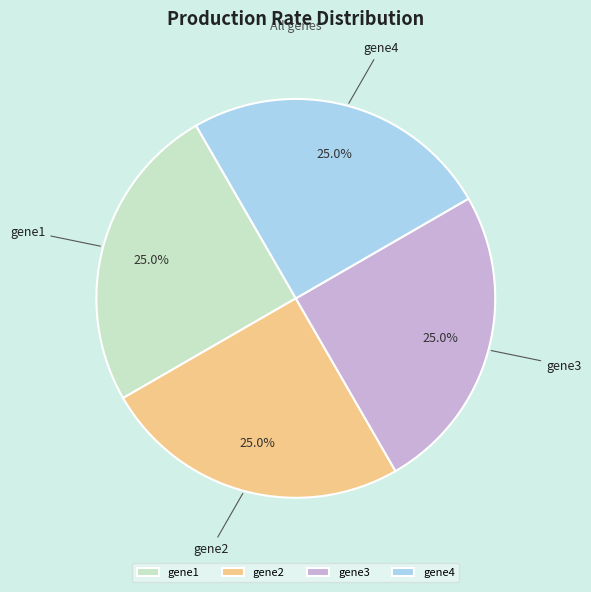

To the nearest percent, what is the combined percentage of gene3 and gene2?

50%